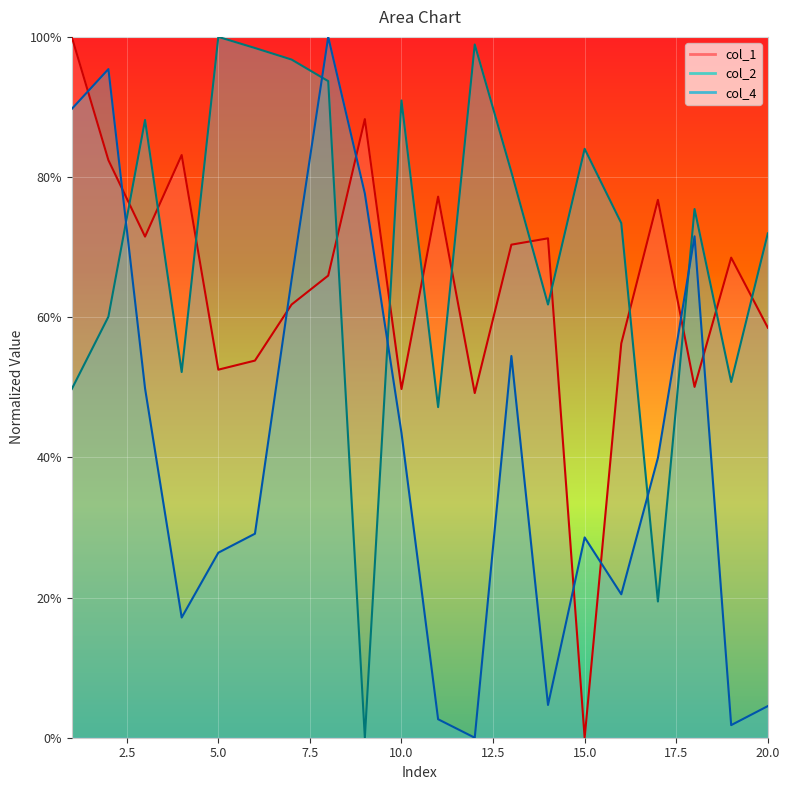

What value does the col_2 series have at 17?

19.4